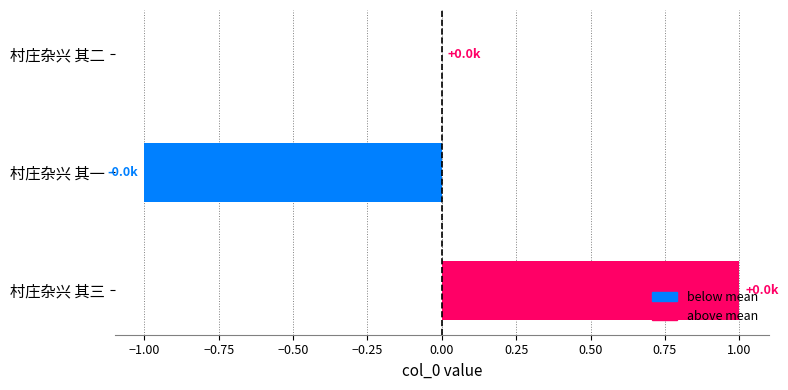

The chart shows a value of 1 at 村庄杂兴 其三. True or false?

True